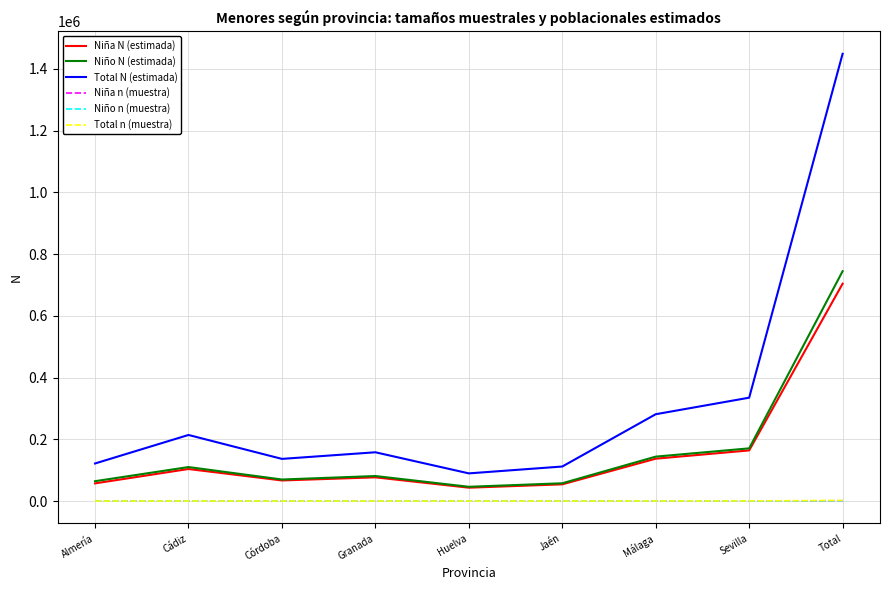

What is the greatest value displayed?

1449215